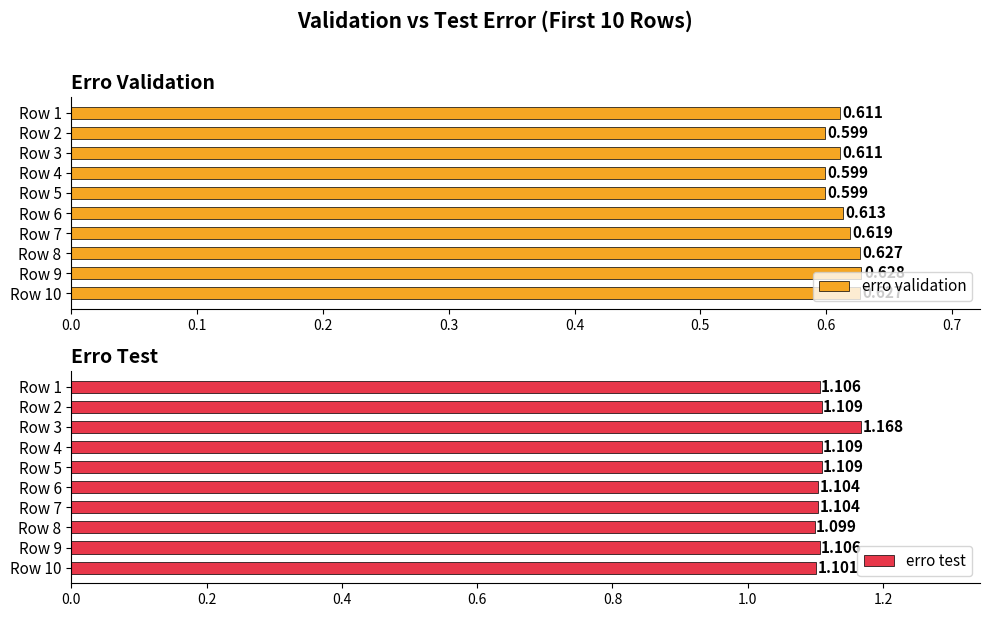

What are all the series names shown in the legend?

erro validation, erro test